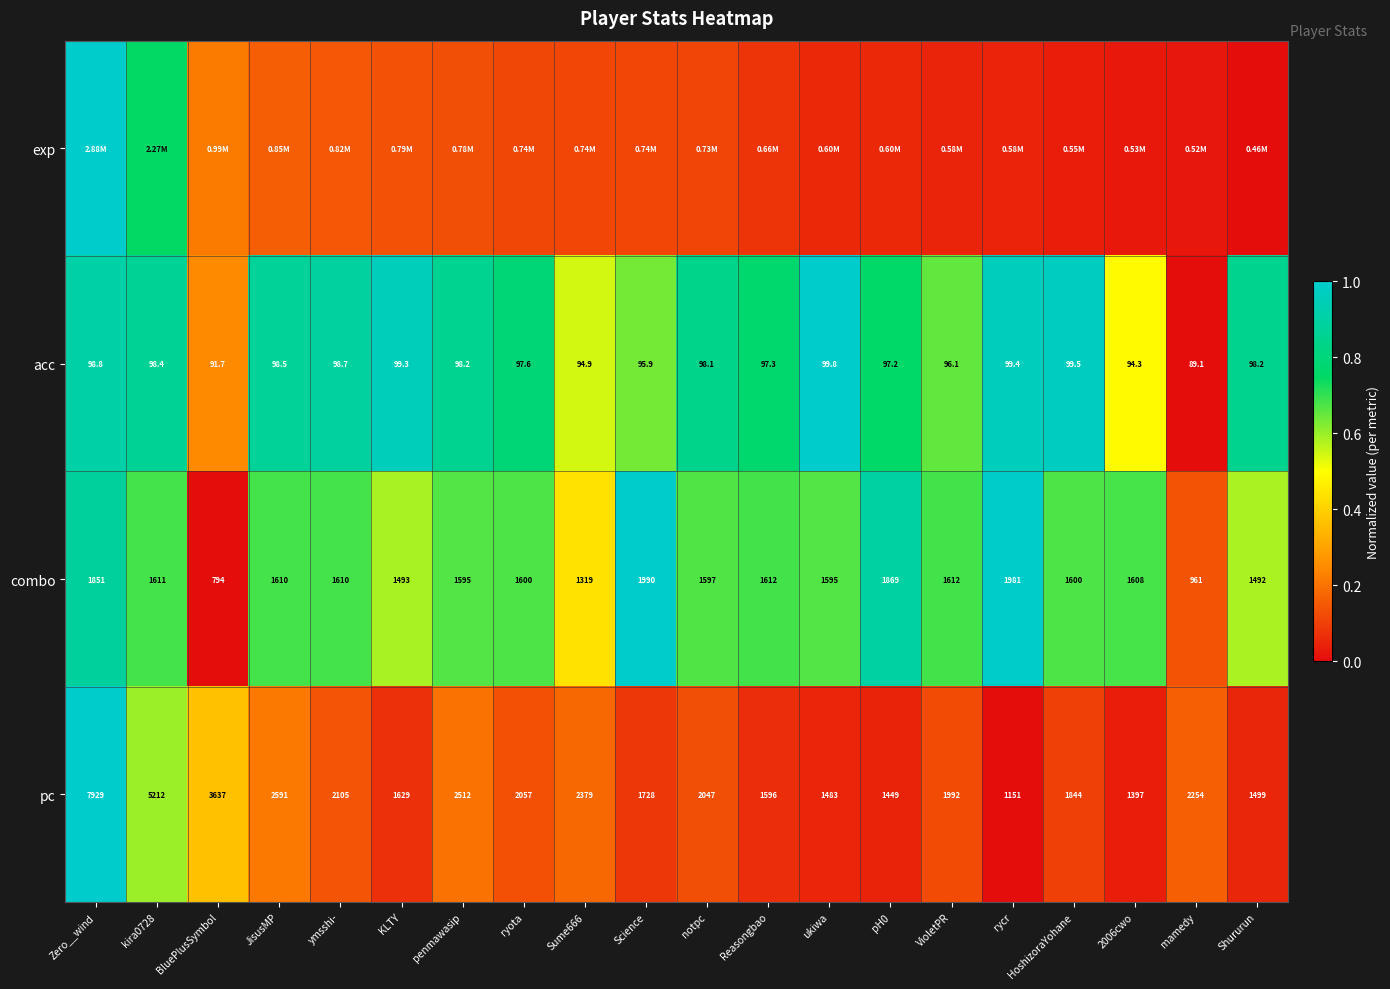

Is the value of pc at rycr greater than the value of combo at Sume666?

No